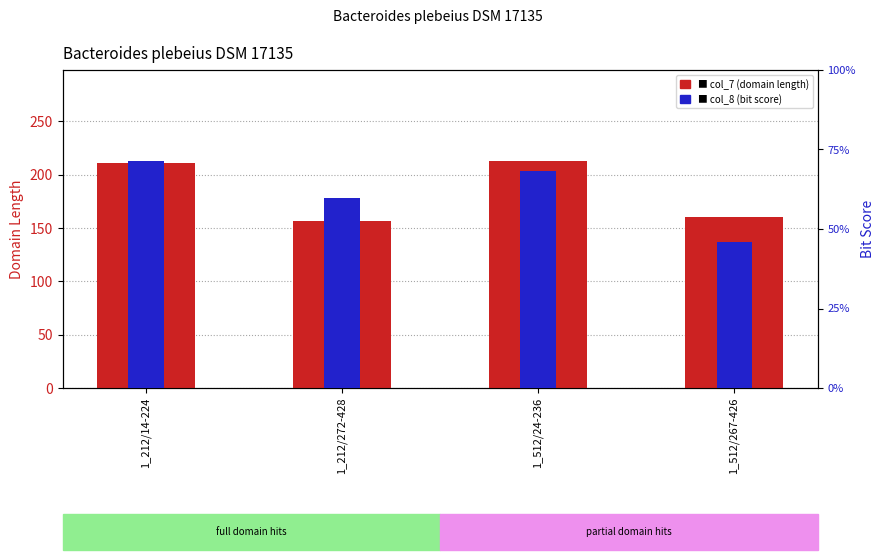

Which series has the largest total across all categories?

col_7 (domain length)